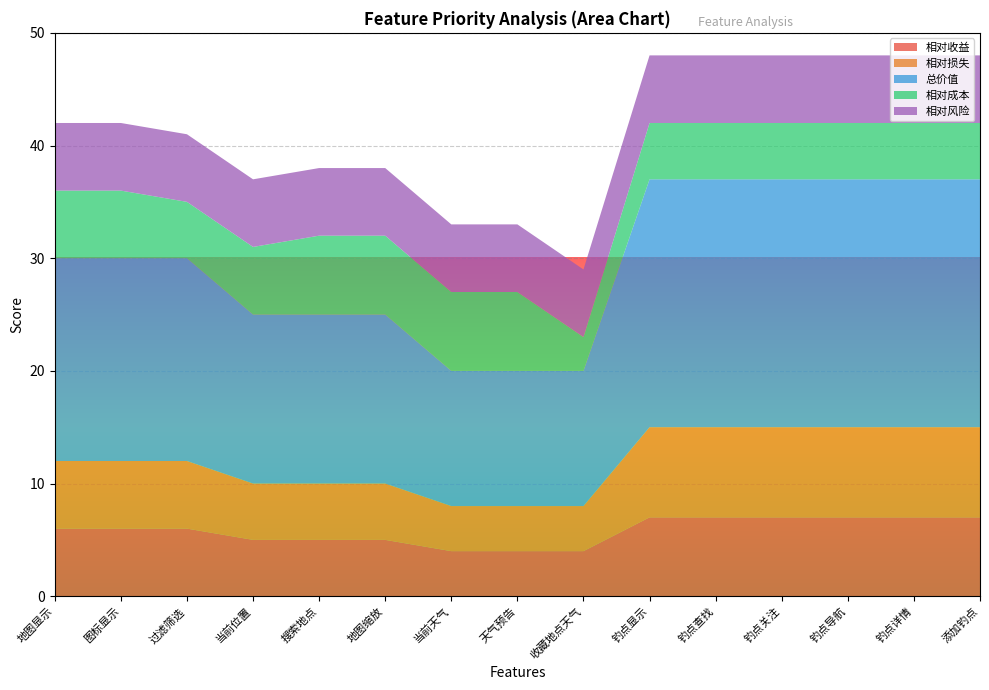

Reading left to right, list all the values displayed in this chart.

相对收益: 地图显示=6	图标显示=6	过滤筛选=6	当前位置=5	搜索地点=5	地图缩放=5	当前天气=4	天气预告=4	收藏地点天气=4	钓点显示=7	钓点查找=7	钓点关注=7	钓点导航=7	钓点详情=7	添加钓点=7
相对损失: 地图显示=6	图标显示=6	过滤筛选=6	当前位置=5	搜索地点=5	地图缩放=5	当前天气=4	天气预告=4	收藏地点天气=4	钓点显示=8	钓点查找=8	钓点关注=8	钓点导航=8	钓点详情=8	添加钓点=8
总价值: 地图显示=18	图标显示=18	过滤筛选=18	当前位置=15	搜索地点=15	地图缩放=15	当前天气=12	天气预告=12	收藏地点天气=12	钓点显示=22	钓点查找=22	钓点关注=22	钓点导航=22	钓点详情=22	添加钓点=22
相对成本: 地图显示=6	图标显示=6	过滤筛选=5	当前位置=6	搜索地点=7	地图缩放=7	当前天气=7	天气预告=7	收藏地点天气=3	钓点显示=5	钓点查找=5	钓点关注=5	钓点导航=5	钓点详情=5	添加钓点=5
相对风险: 地图显示=6	图标显示=6	过滤筛选=6	当前位置=6	搜索地点=6	地图缩放=6	当前天气=6	天气预告=6	收藏地点天气=6	钓点显示=6	钓点查找=6	钓点关注=6	钓点导航=6	钓点详情=6	添加钓点=6